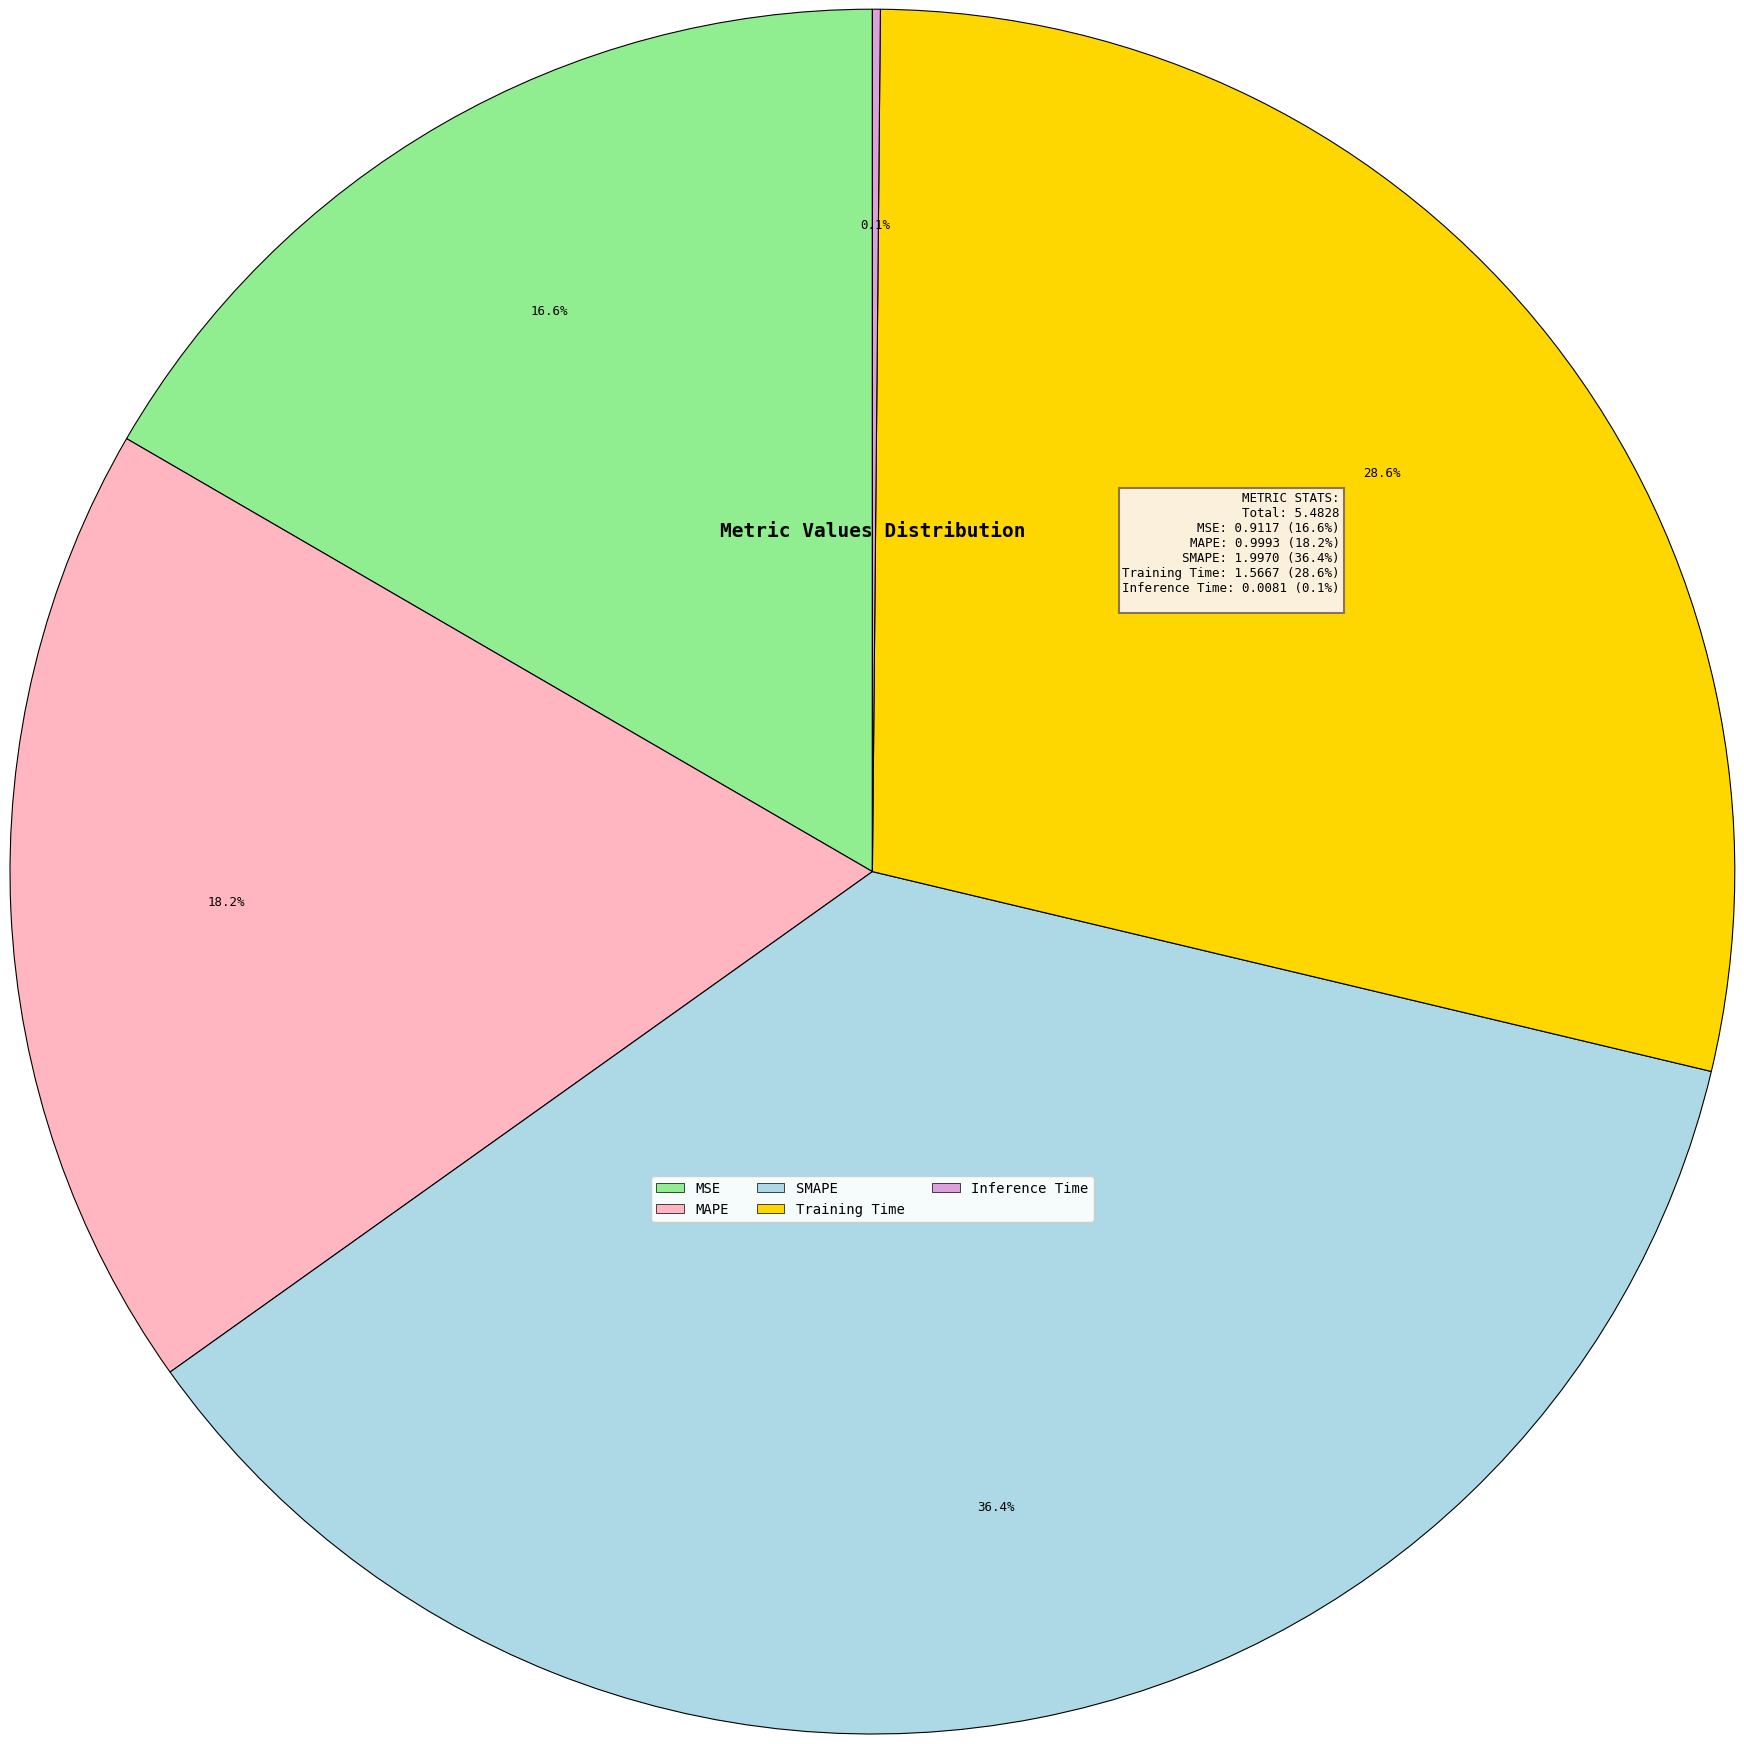

To the nearest percent, what is the difference between the MAPE and Training Time slice percentages?

10%